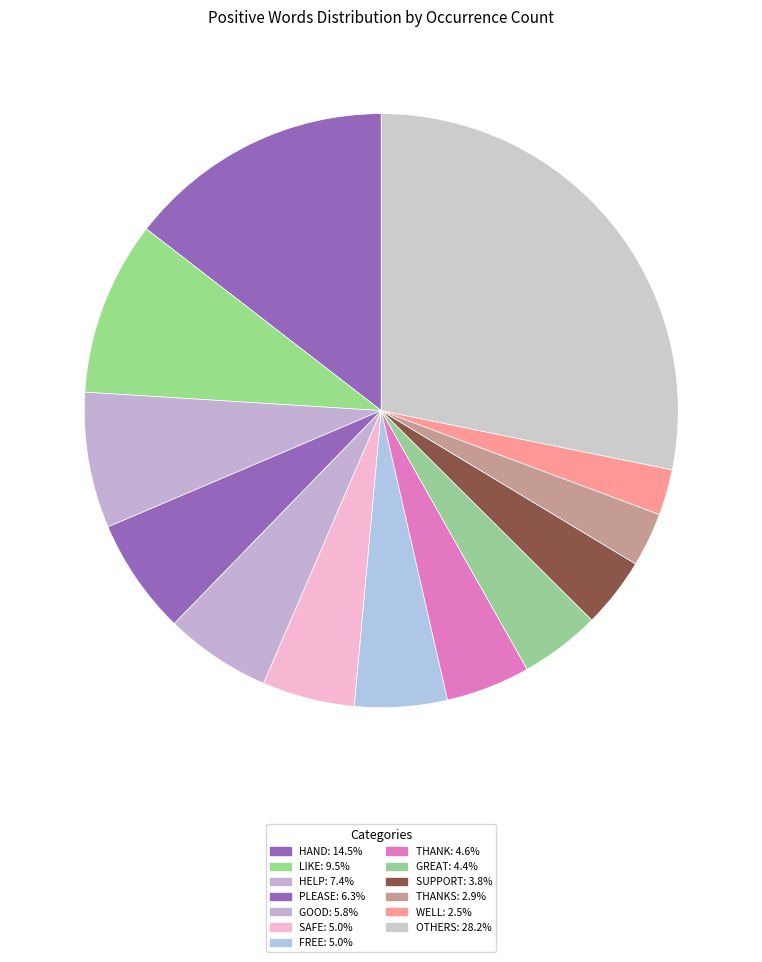

How many slices are in this pie chart?

13